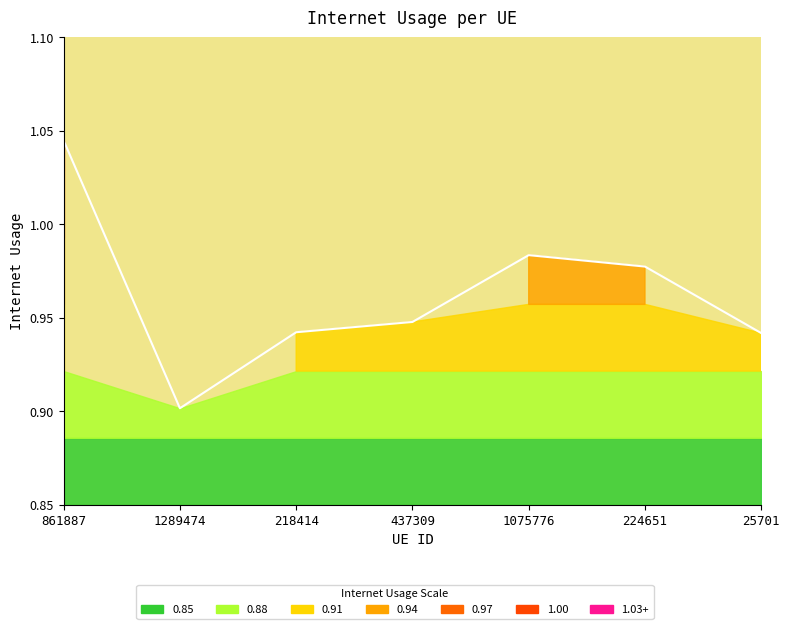

What is the sum of the values at 861887 and 218414?

2.0